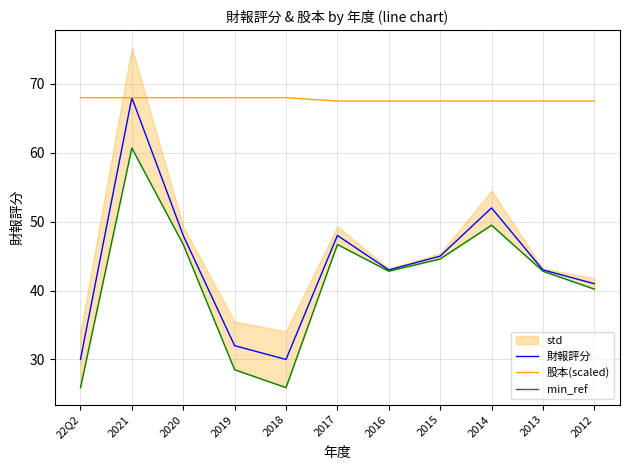

The 股本(scaled) series shows 67.5 at 2016. True or false?

True